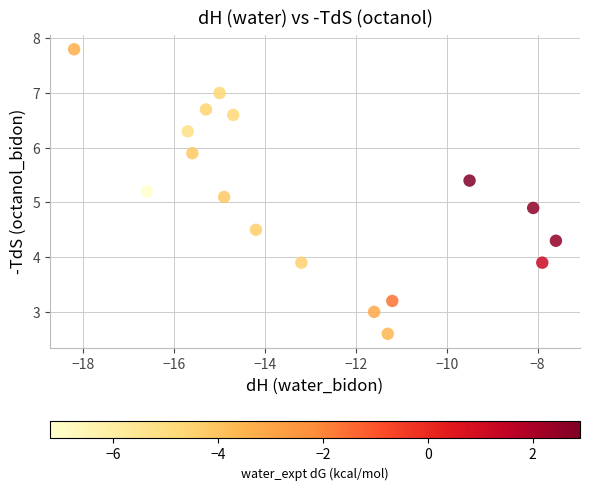

What is the range of Y values (max minus min)?

5.2